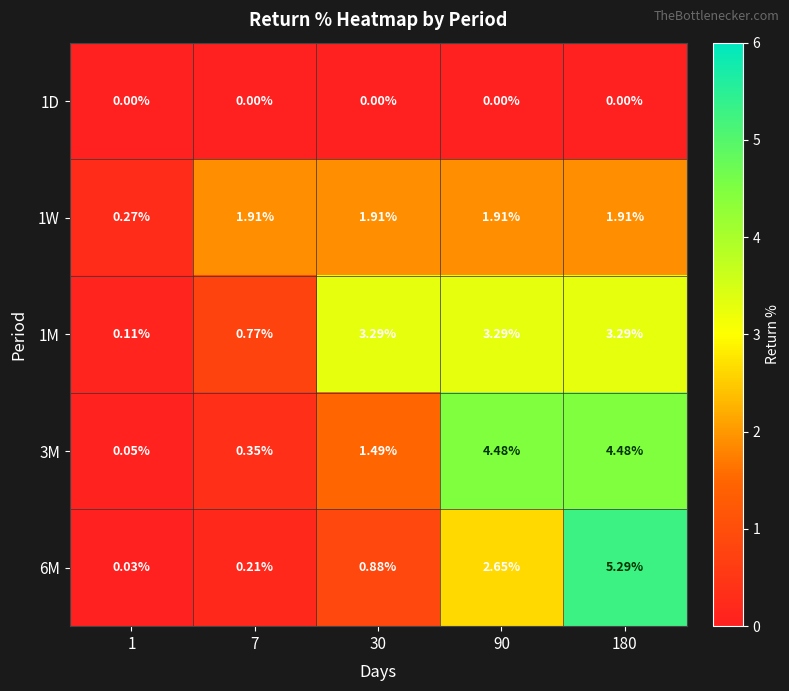

Which series changed the most between 7 and 30?

1M